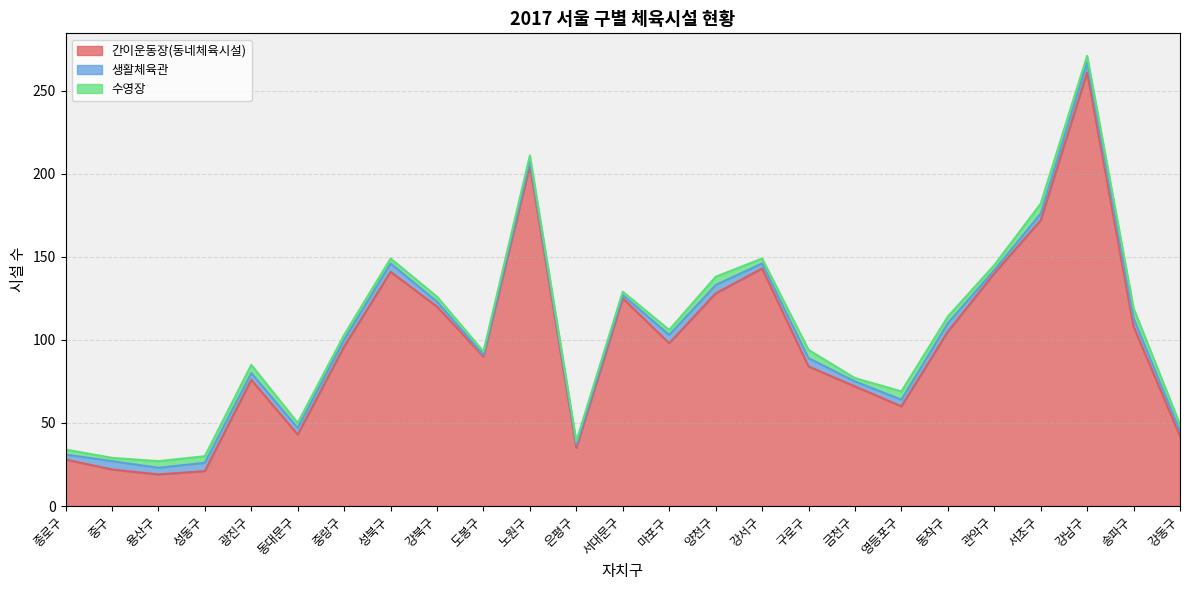

Does the chart display data point markers on the line(s)?

No